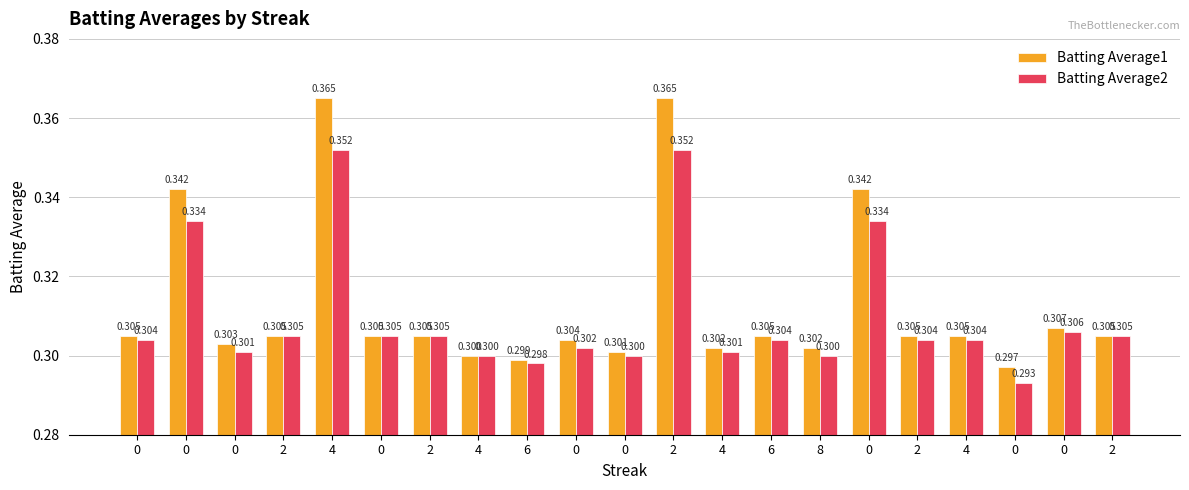

What is the label of the 7th bar from the right?

8